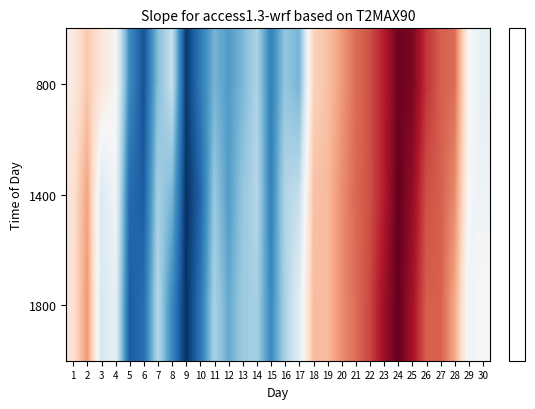

At which category is the sum across all series the highest?

24